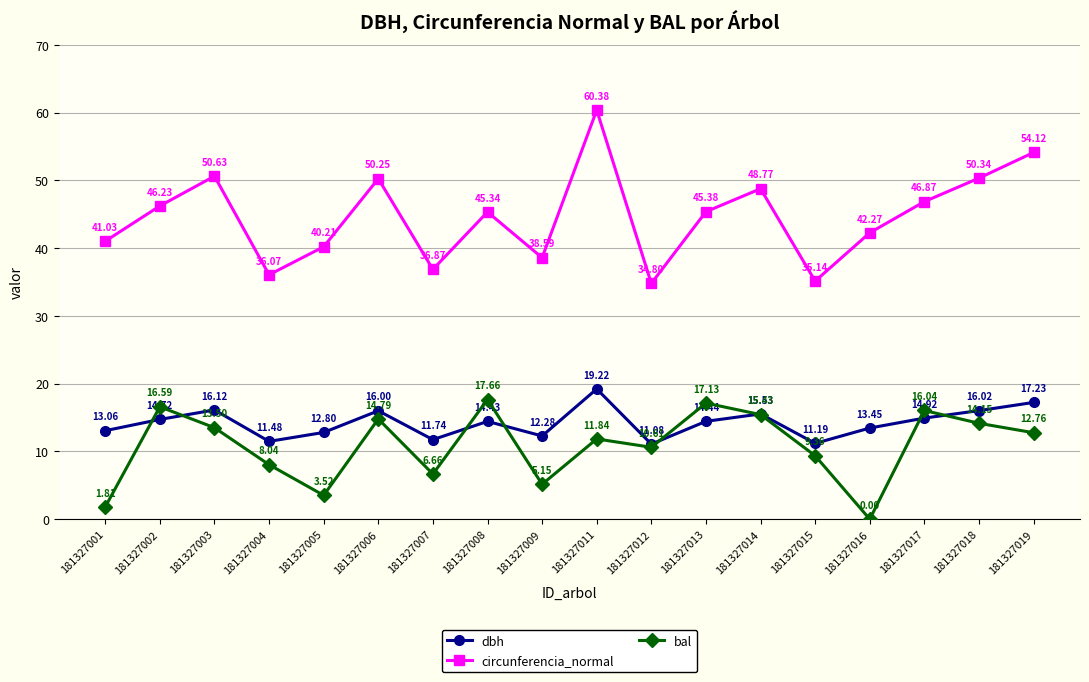

Is this an area chart (filled region under the line)?

No